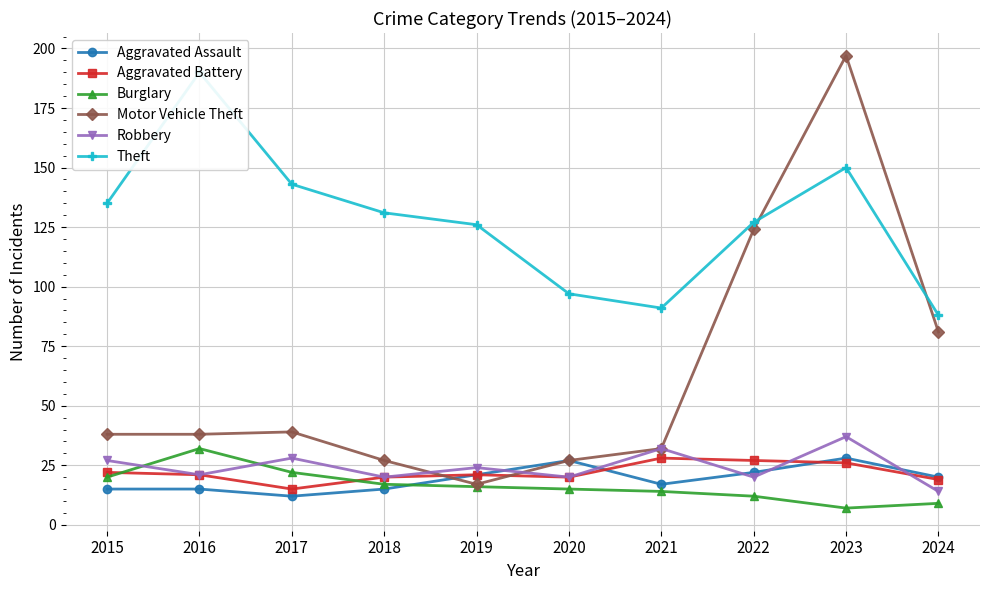

How many lines are shown in the chart?

6